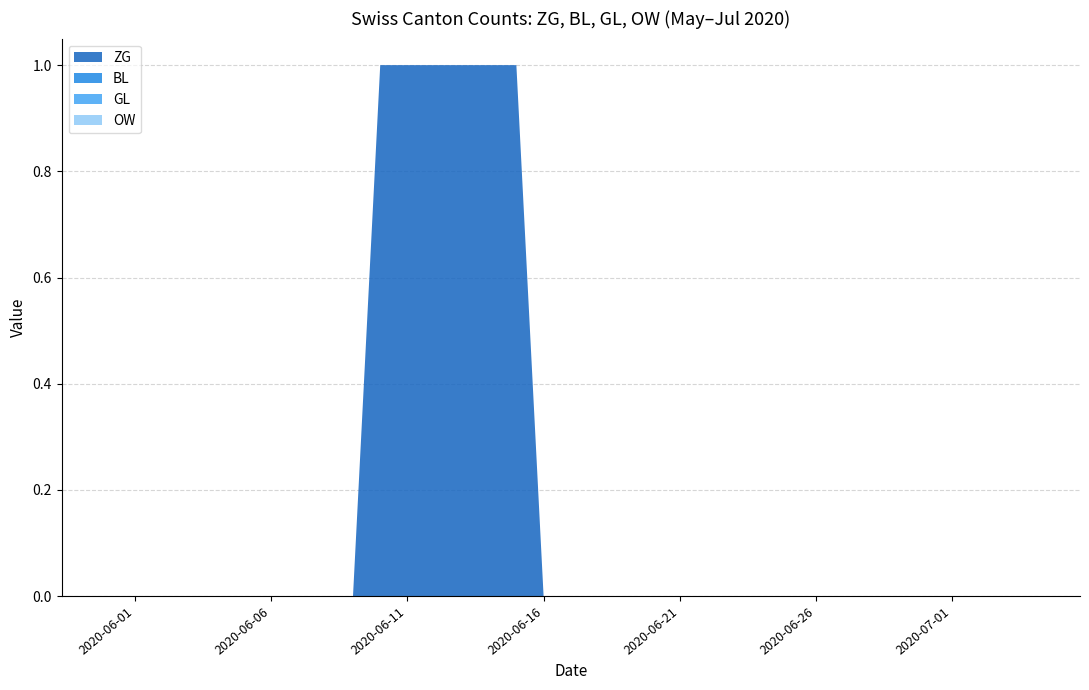

Reading left to right, extract all data points from this chart.

ZG: 2020-05-31=0	2020-06-01=0	2020-06-02=0	2020-06-03=0	2020-06-04=0	2020-06-05=0	2020-06-06=0	2020-06-07=0	2020-06-08=0	2020-06-09=0	2020-06-10=1	2020-06-11=1	2020-06-12=1	2020-06-13=1	2020-06-14=1	2020-06-15=1	2020-06-16=0	2020-06-17=0	2020-06-18=0	2020-06-19=0	2020-06-20=0	2020-06-21=0	2020-06-22=0	2020-06-23=0	2020-06-24=0	2020-06-25=0	2020-06-26=0	2020-06-27=0	2020-06-28=0	2020-06-29=0	2020-06-30=0	2020-07-01=0	2020-07-02=0	2020-07-03=0	2020-07-04=0
BL: 2020-05-31=0	2020-06-01=0	2020-06-02=0	2020-06-03=0	2020-06-04=0	2020-06-05=0	2020-06-06=0	2020-06-07=0	2020-06-08=0	2020-06-09=0	2020-06-10=0	2020-06-11=0	2020-06-12=0	2020-06-13=0	2020-06-14=0	2020-06-15=0	2020-06-16=0	2020-06-17=0	2020-06-18=0	2020-06-19=0	2020-06-20=0	2020-06-21=0	2020-06-22=0	2020-06-23=0	2020-06-24=0	2020-06-25=0	2020-06-26=0	2020-06-27=0	2020-06-28=0	2020-06-29=0	2020-06-30=0	2020-07-01=0	2020-07-02=0	2020-07-03=0	2020-07-04=0
GL: 2020-05-31=0	2020-06-01=0	2020-06-02=0	2020-06-03=0	2020-06-04=0	2020-06-05=0	2020-06-06=0	2020-06-07=0	2020-06-08=0	2020-06-09=0	2020-06-10=0	2020-06-11=0	2020-06-12=0	2020-06-13=0	2020-06-14=0	2020-06-15=0	2020-06-16=0	2020-06-17=0	2020-06-18=0	2020-06-19=0	2020-06-20=0	2020-06-21=0	2020-06-22=0	2020-06-23=0	2020-06-24=0	2020-06-25=0	2020-06-26=0	2020-06-27=0	2020-06-28=0	2020-06-29=0	2020-06-30=0	2020-07-01=0	2020-07-02=0	2020-07-03=0	2020-07-04=0
OW: 2020-05-31=0	2020-06-01=0	2020-06-02=0	2020-06-03=0	2020-06-04=0	2020-06-05=0	2020-06-06=0	2020-06-07=0	2020-06-08=0	2020-06-09=0	2020-06-10=0	2020-06-11=0	2020-06-12=0	2020-06-13=0	2020-06-14=0	2020-06-15=0	2020-06-16=0	2020-06-17=0	2020-06-18=0	2020-06-19=0	2020-06-20=0	2020-06-21=0	2020-06-22=0	2020-06-23=0	2020-06-24=0	2020-06-25=0	2020-06-26=0	2020-06-27=0	2020-06-28=0	2020-06-29=0	2020-06-30=0	2020-07-01=0	2020-07-02=0	2020-07-03=0	2020-07-04=0